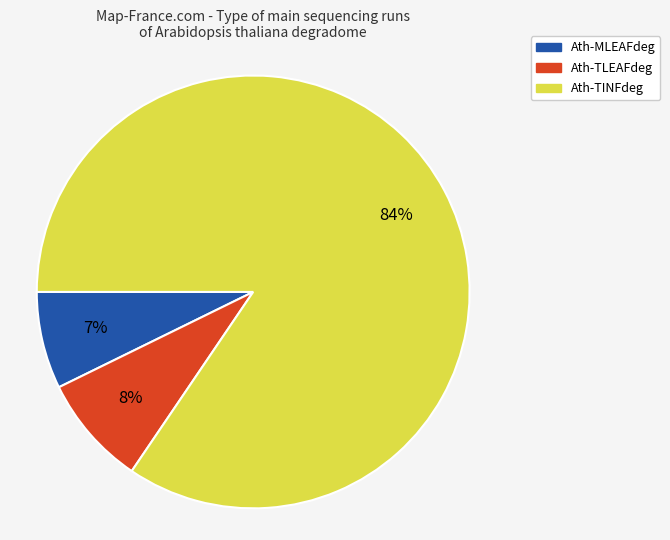

To the nearest percent, what percentage of the pie is Ath-TLEAFdeg?

8%